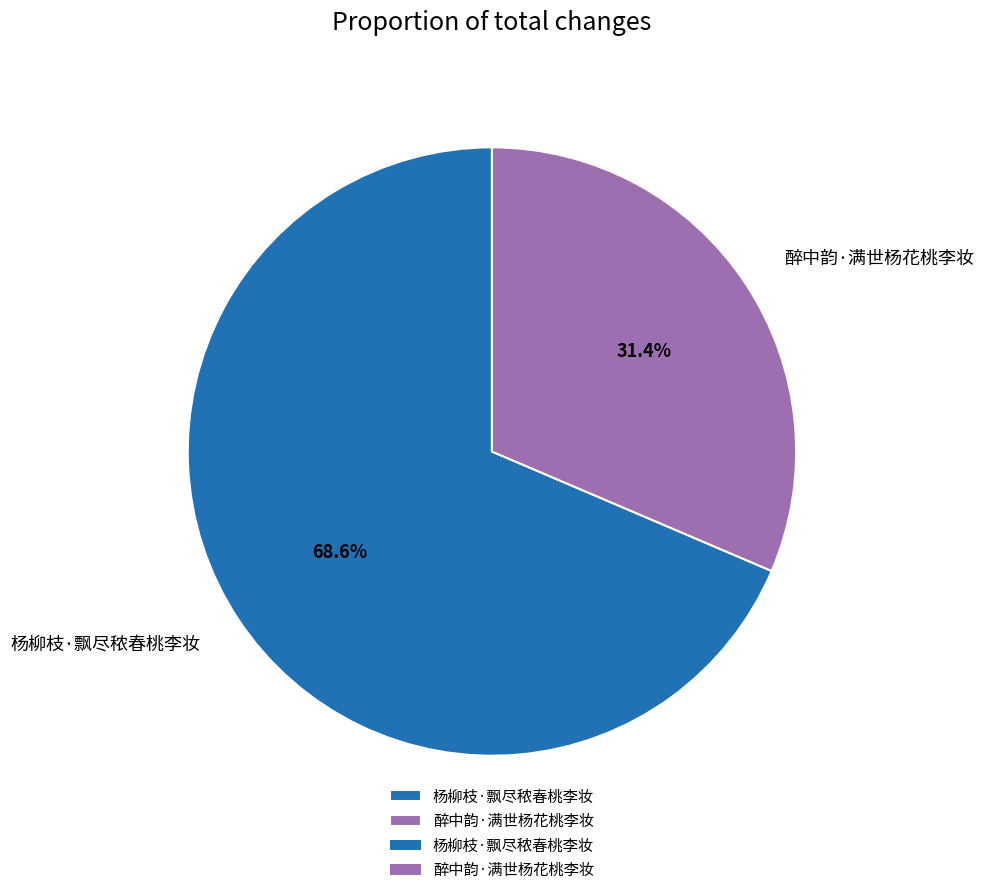

To the nearest percent, what is the difference between the 醉中韵·满世杨花桃李妆 and 杨柳枝·飘尽秾春桃李妆 slice percentages?

37%